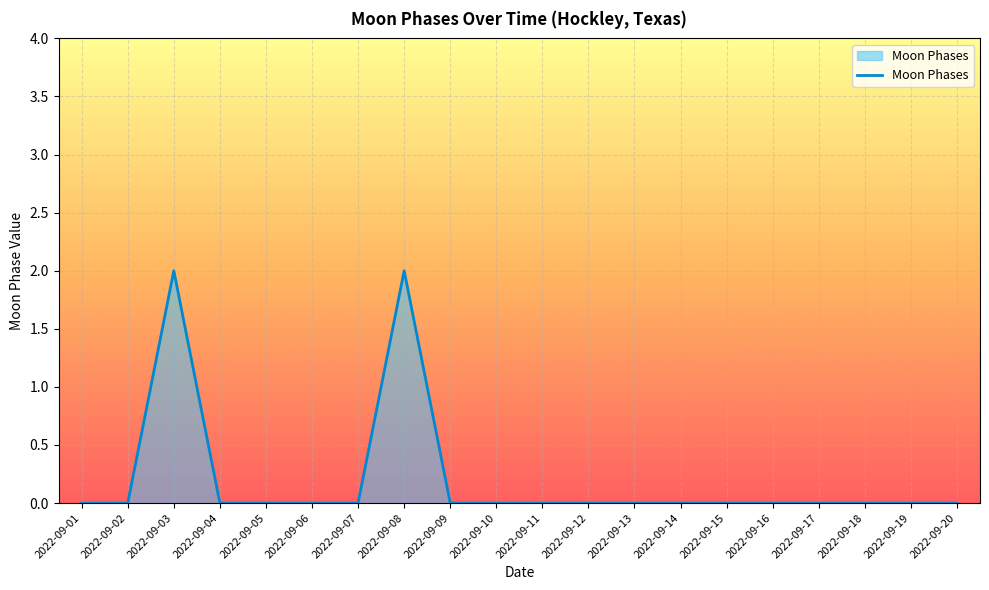

The chart shows a value of -1 at 2022-09-06. True or false?

False